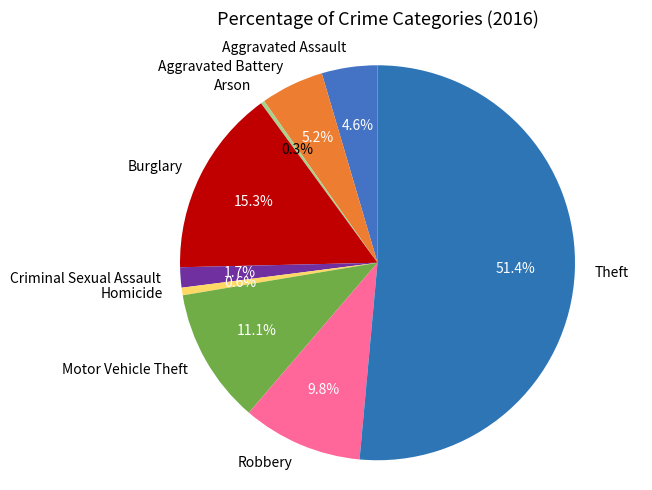

Do Motor Vehicle Theft and Criminal Sexual Assault together represent more than half of the pie?

No